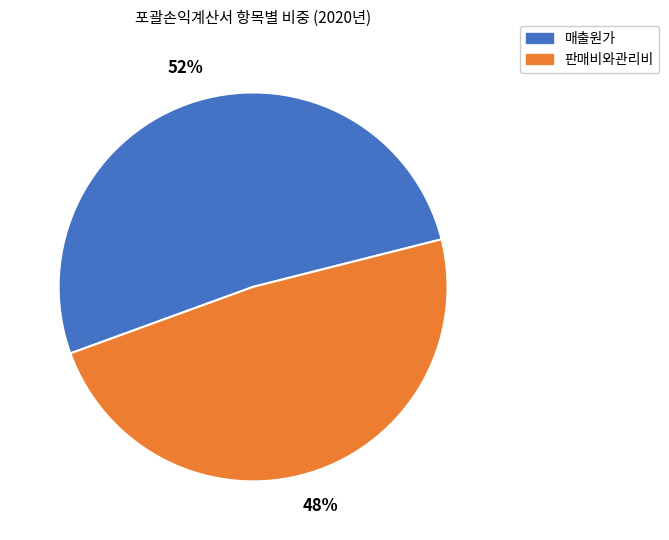

To the nearest percent, what is the average slice percentage?

50%